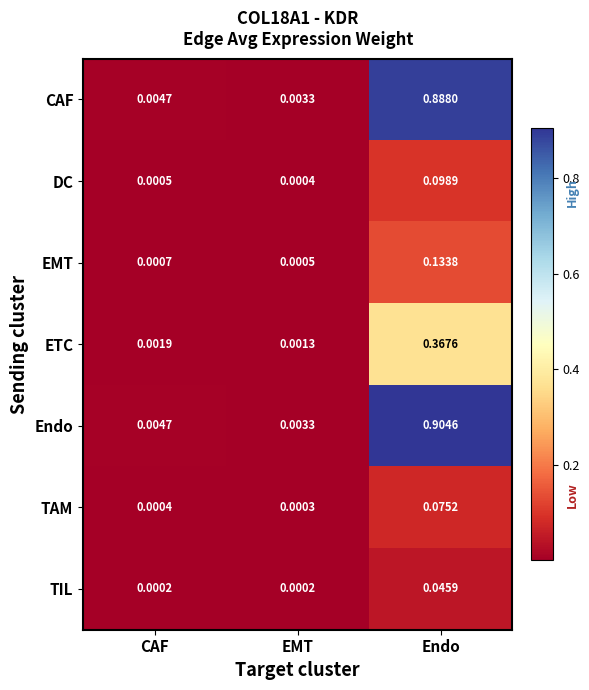

At which category is the sum across all series the highest?

Endo